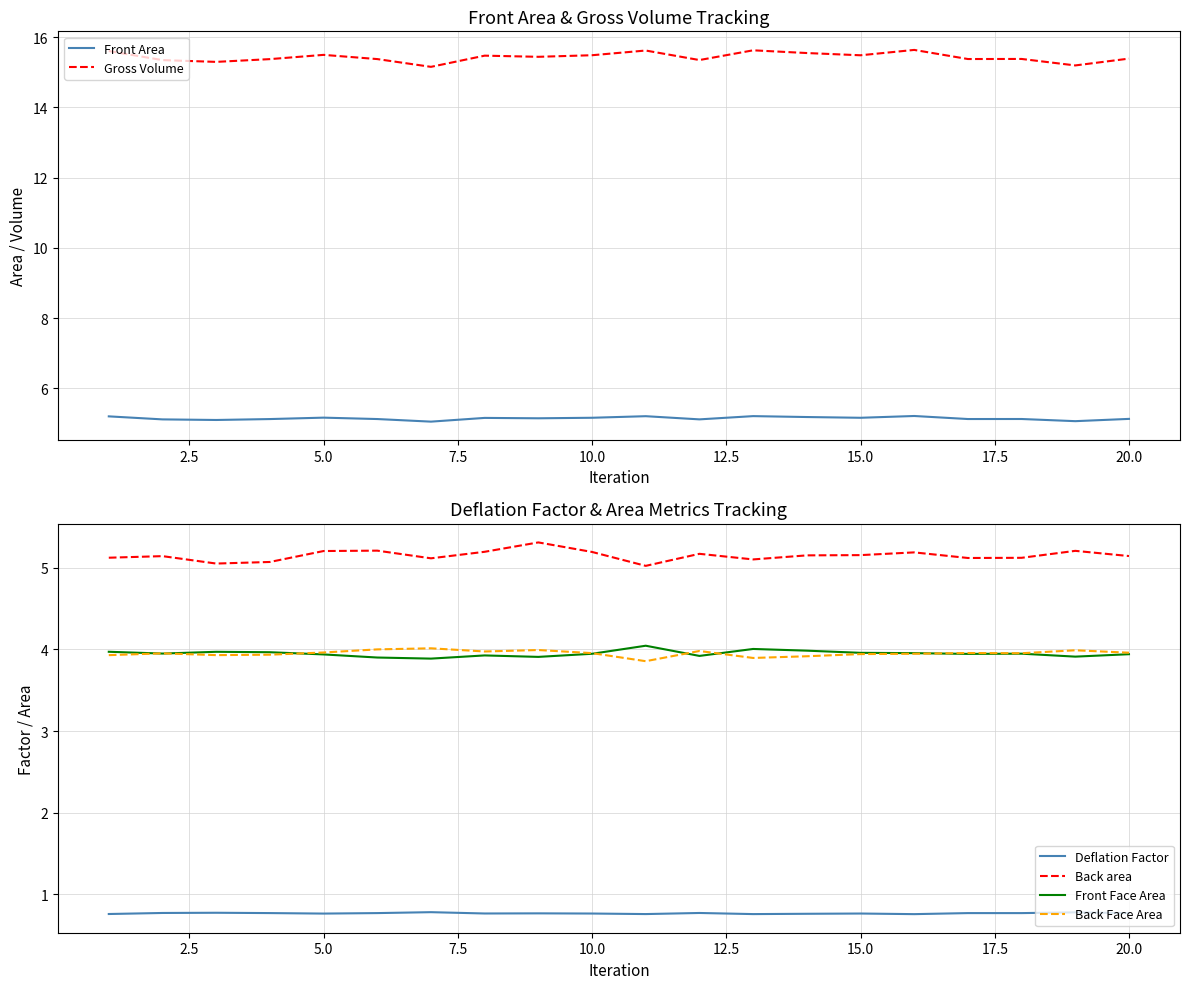

What value does the Back area series have at 15.0?

5.2